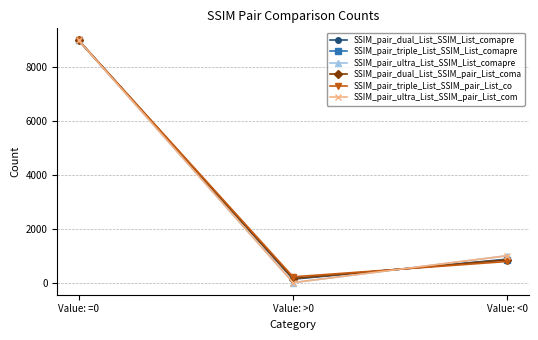

Is this an area chart (filled region under the line)?

No